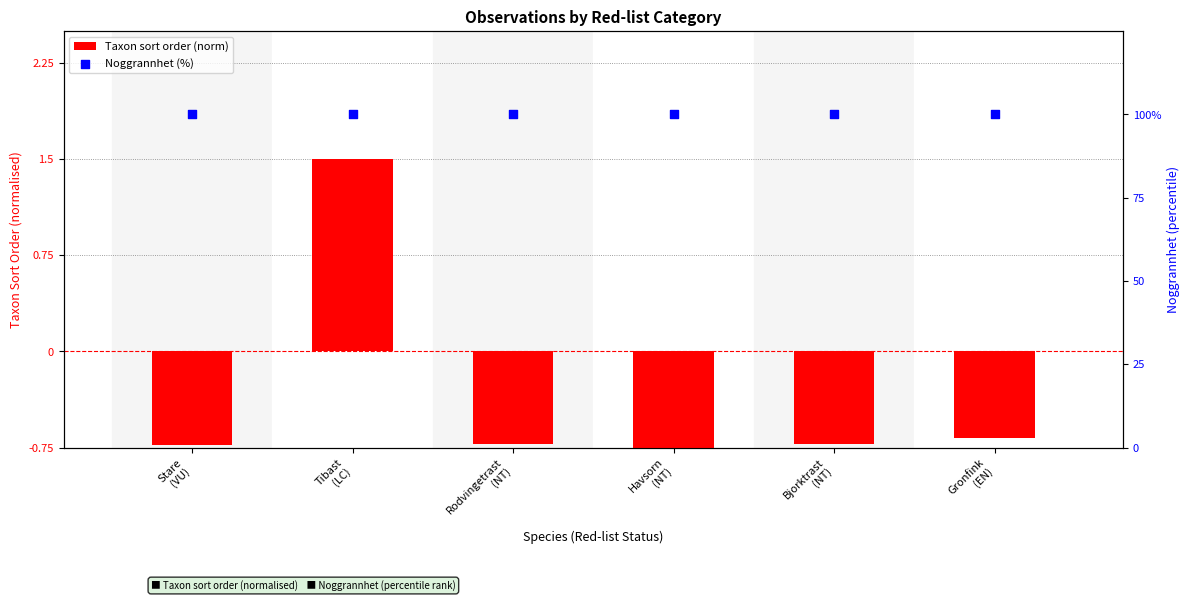

Is the value of Noggrannhet (%) at Havsorn
(NT) greater than the value of Taxon sort order (norm) at Bjorktrast
(NT)?

Yes